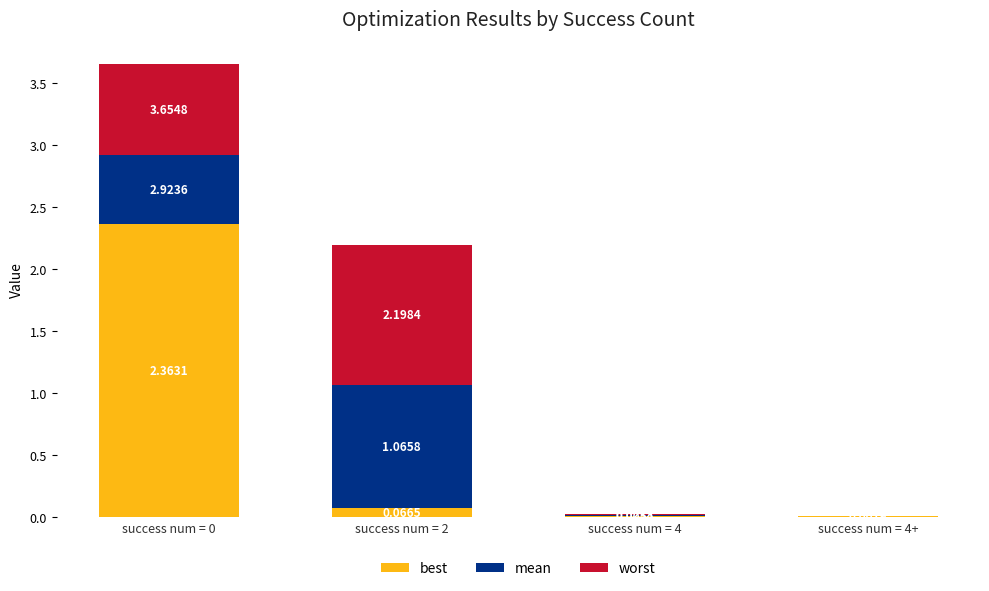

What is the total value across all series at success num = 0?

3.7